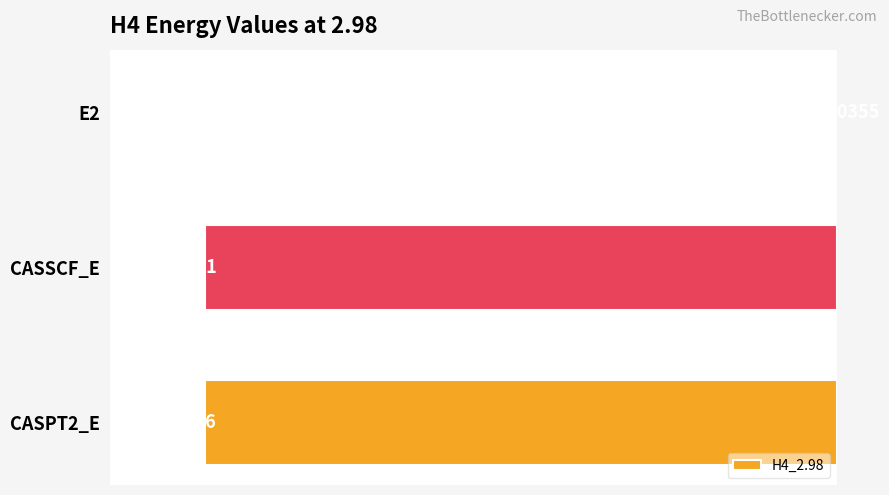

What is the sum of all values?

-4.0